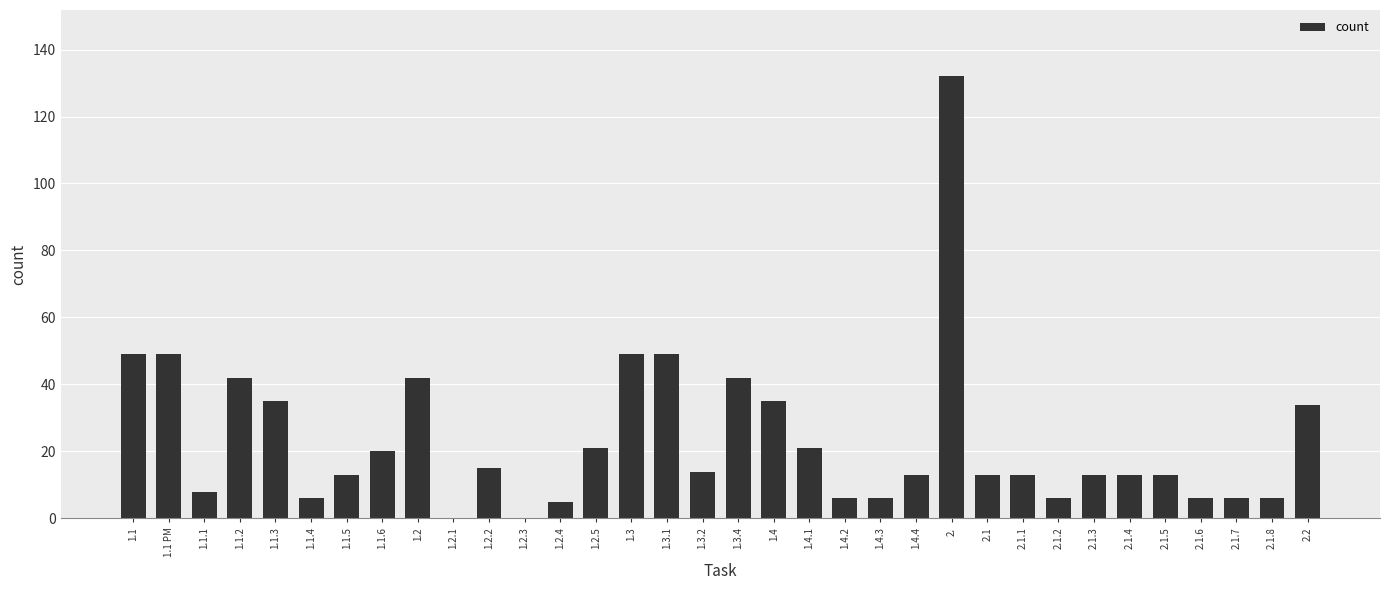

What is the sum of all values?

795